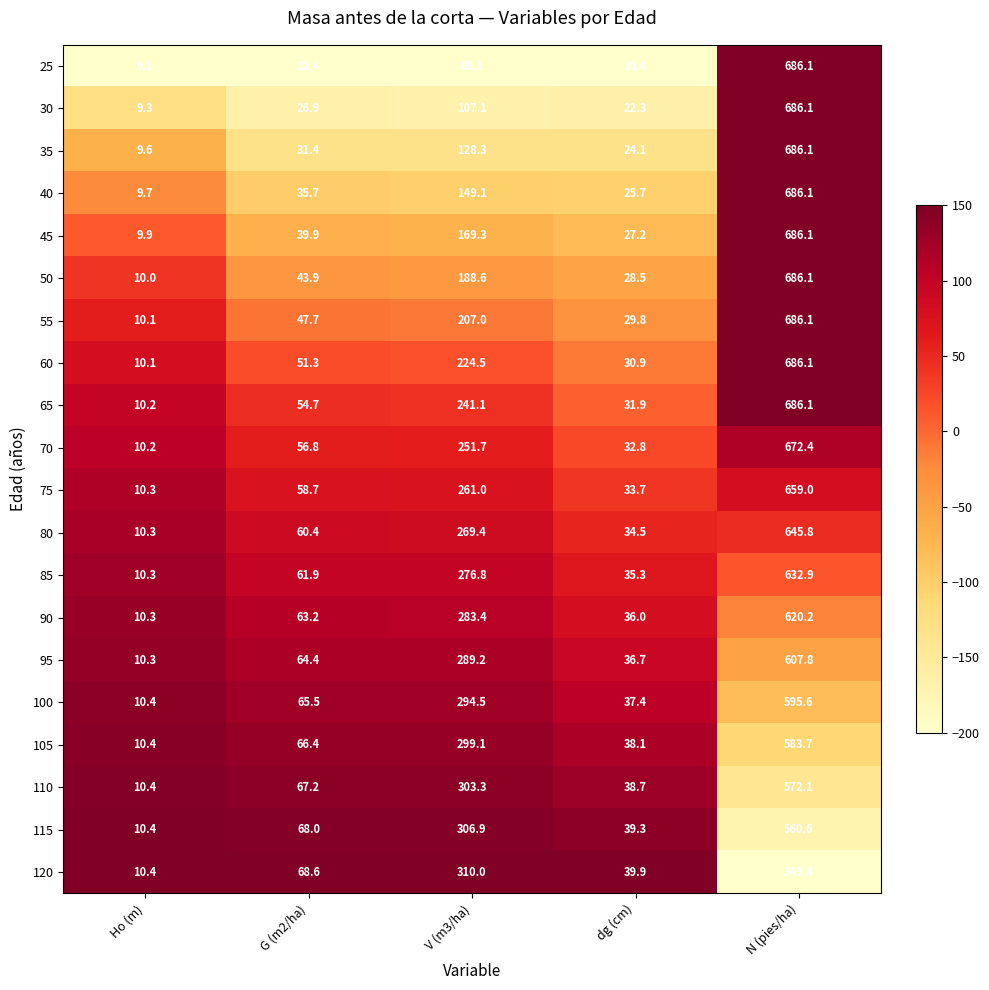

What is the spread (max minus min) of values at Ho (m)?

1.3